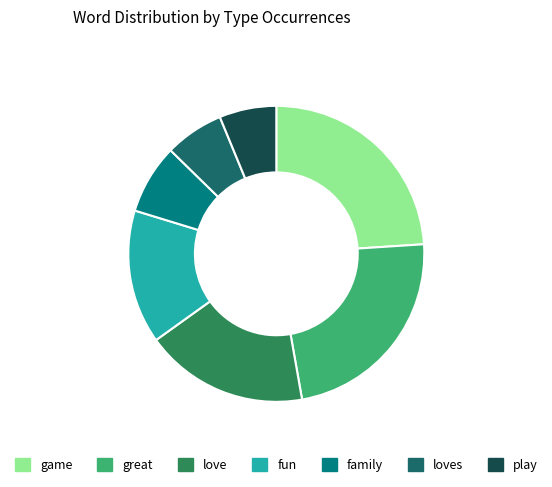

Is there a majority slice in this chart?

No